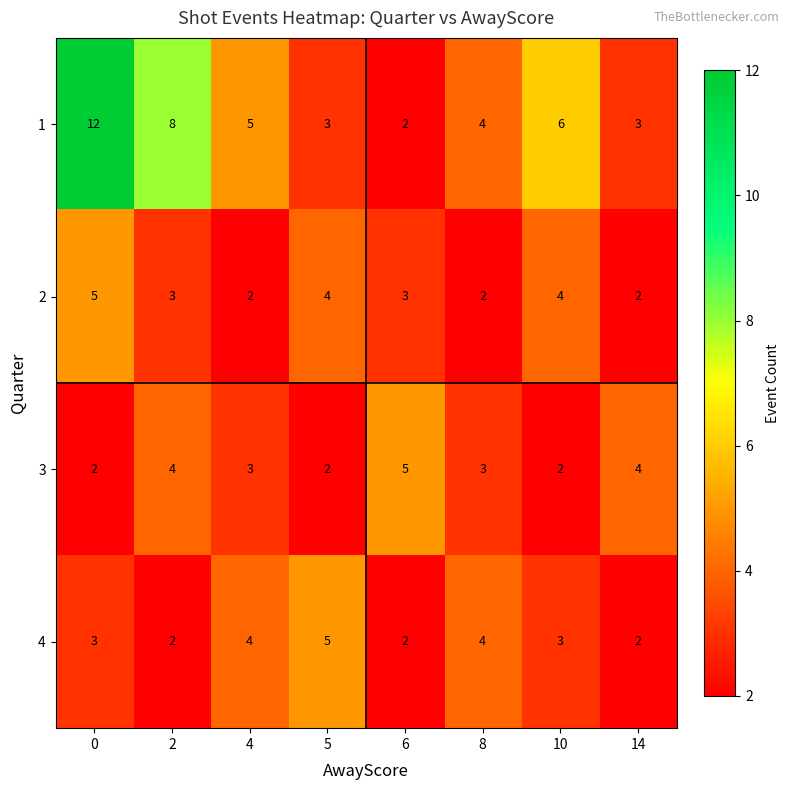

Count the 4 values in the range 2 to 4.

7